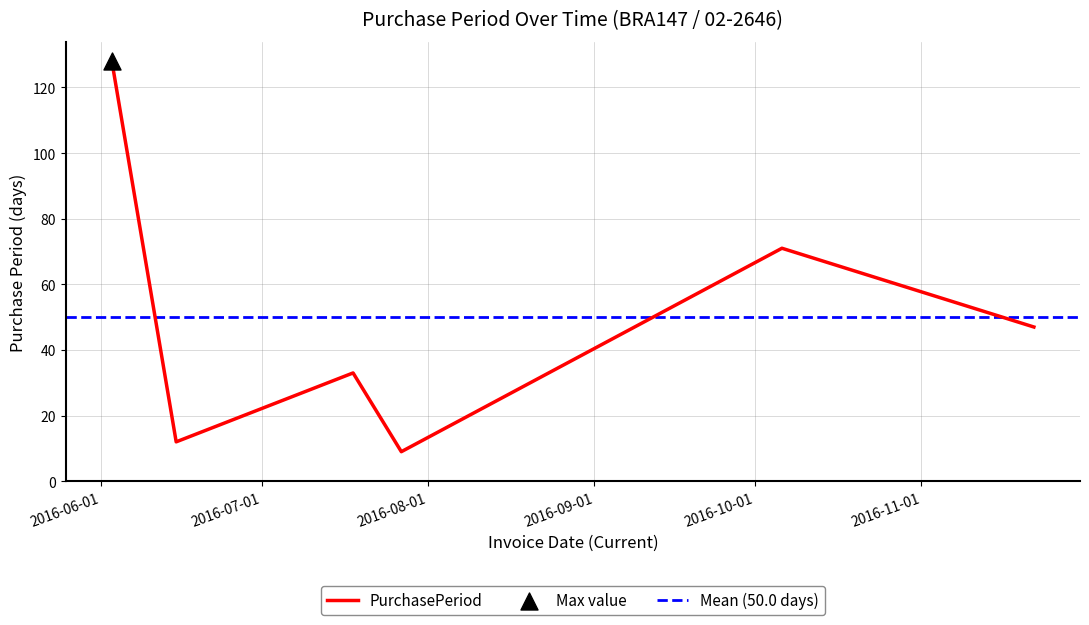

What is the change in value from 2016-06-03 to 2016-11-22?

-81